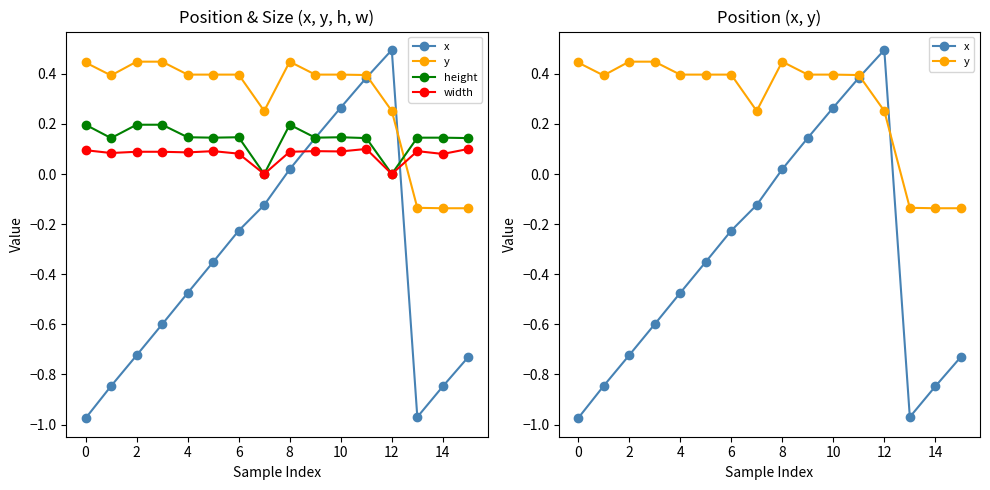

True or false: y has a value of 0.3 at 0.

False